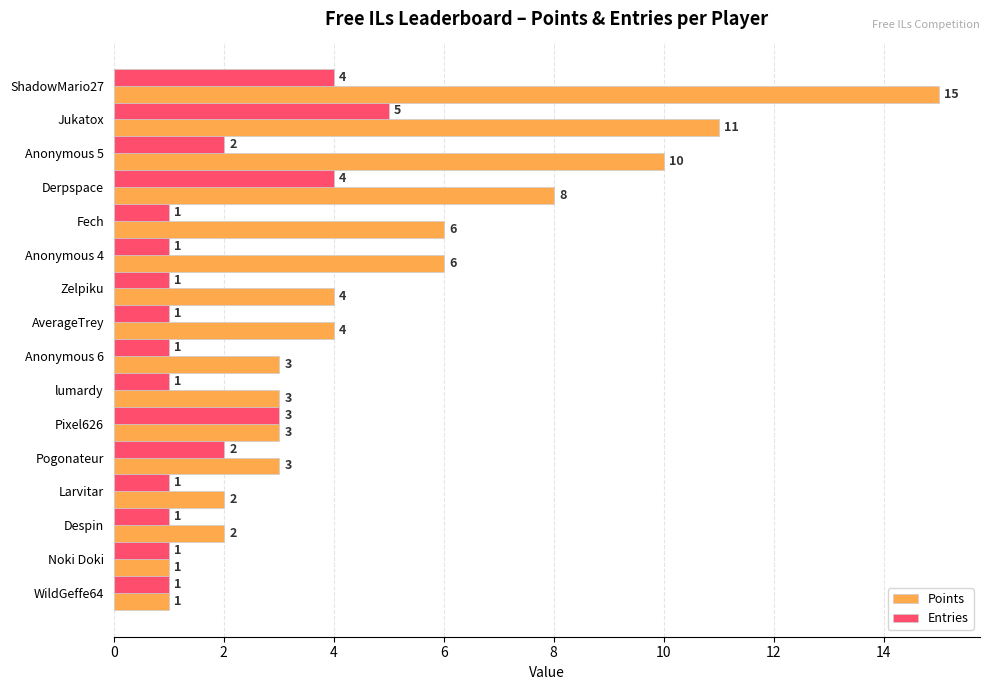

List the series in order of their peak value, lowest first.

Entries, Points